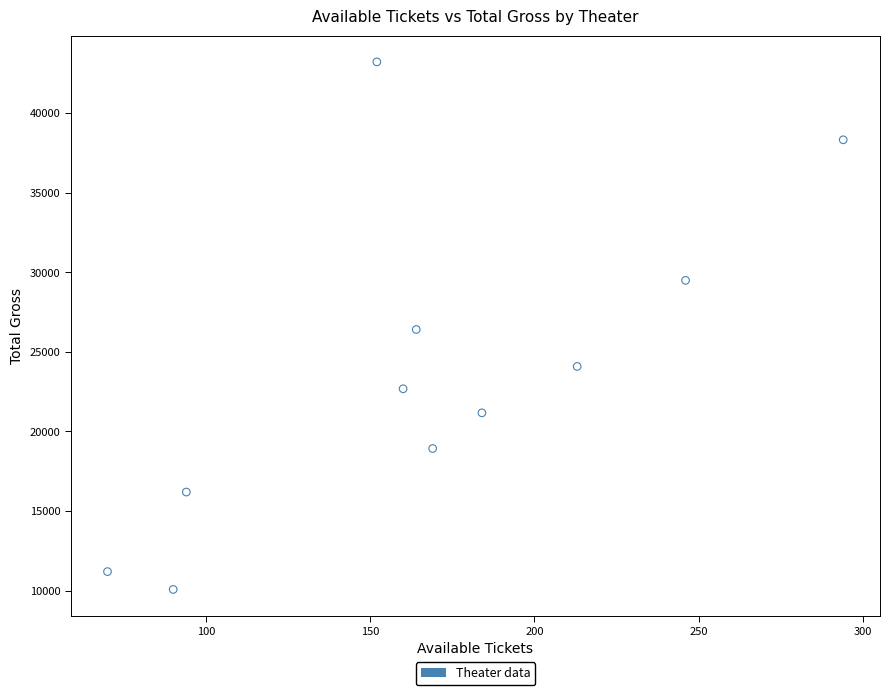

What is the average Y value?

23793